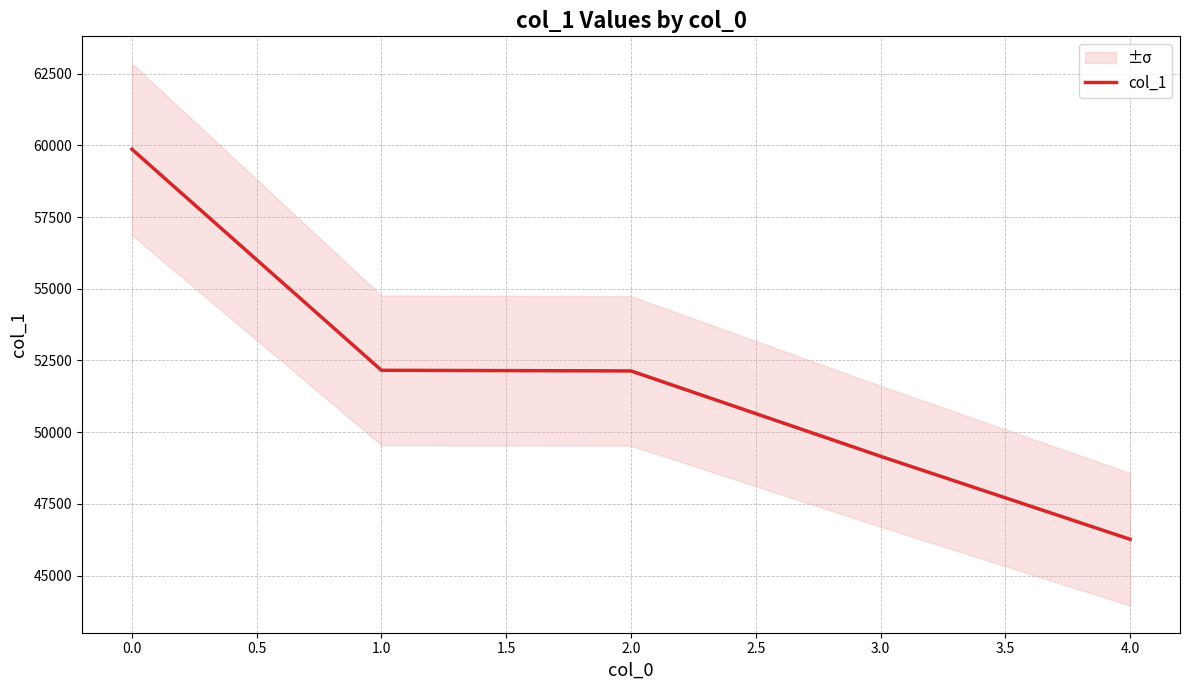

What is the minimum value shown in the chart?

46263